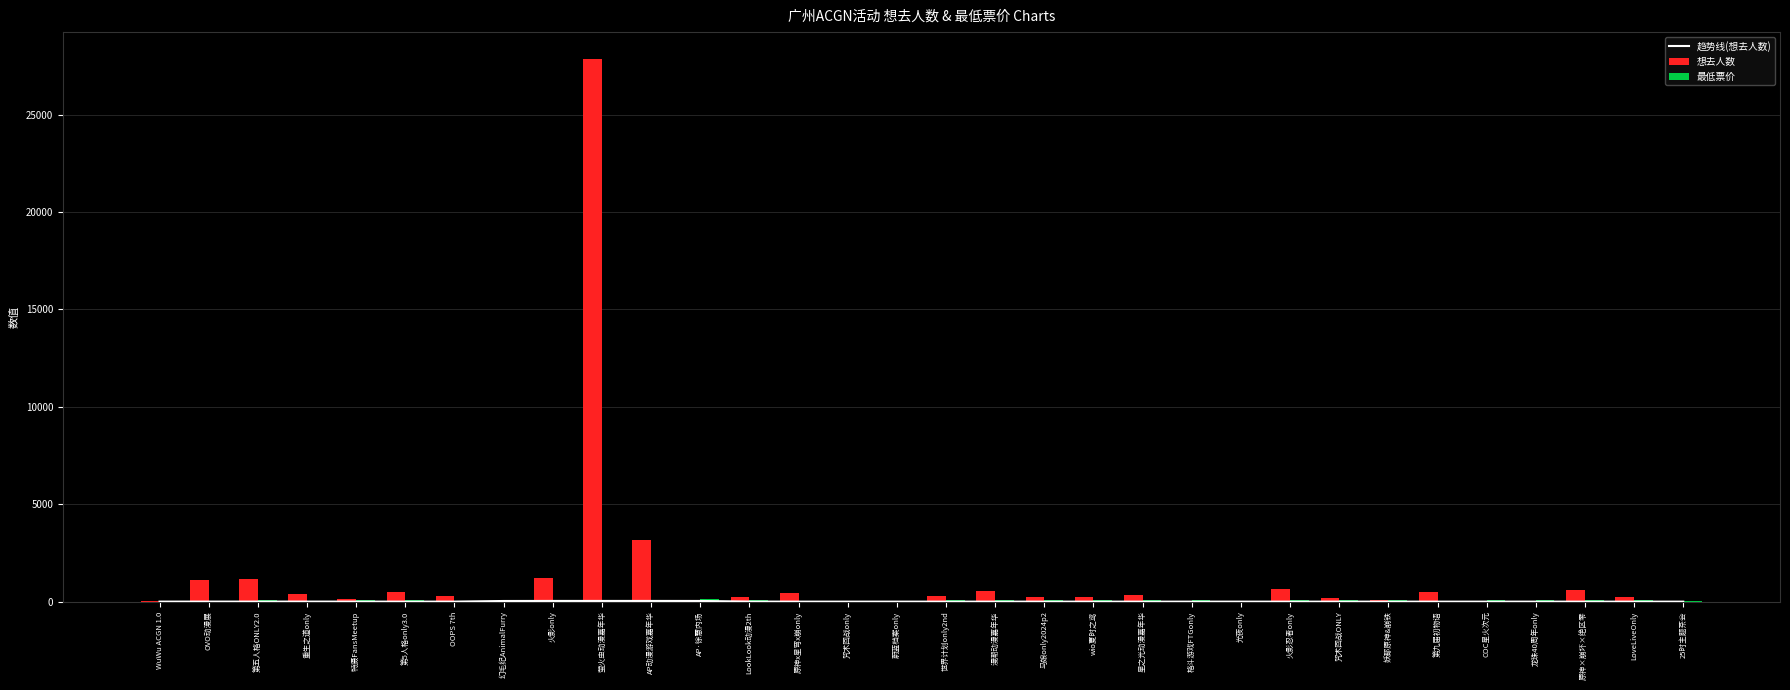

What is the label of the 30th bar from the left?

原神×崩坏×绝区零